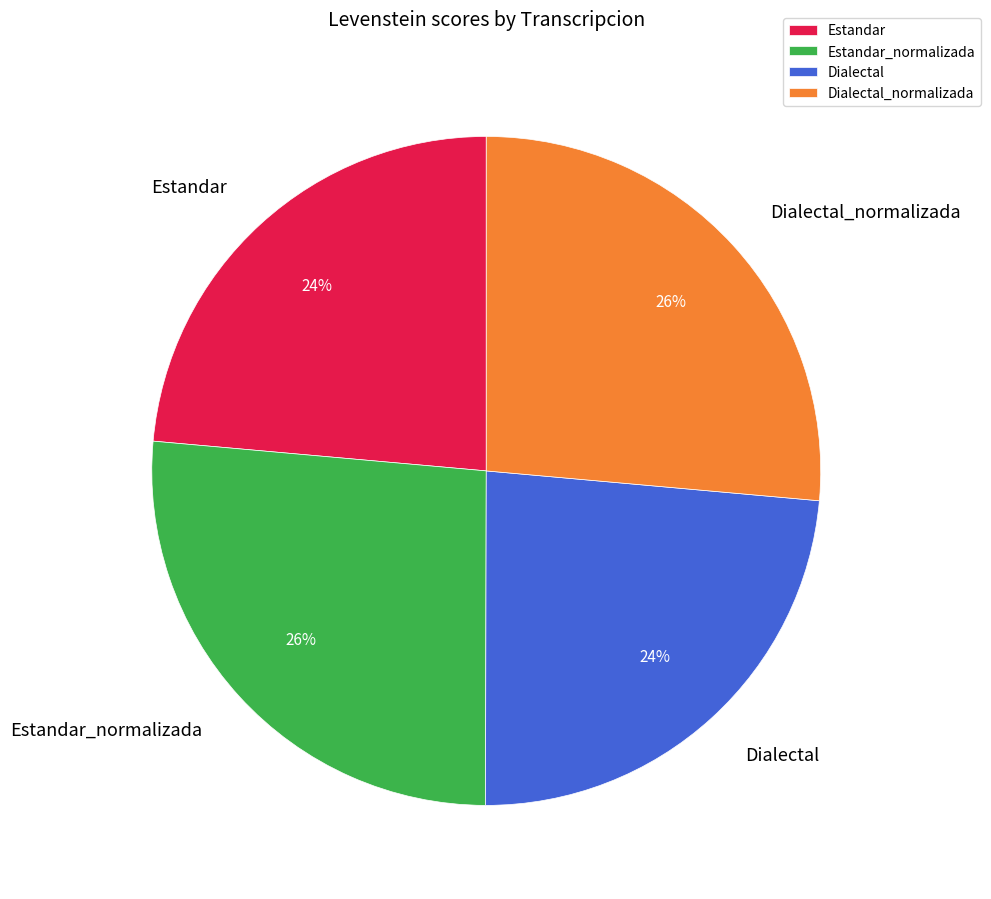

Is it true that Estandar is 18% of the pie?

False